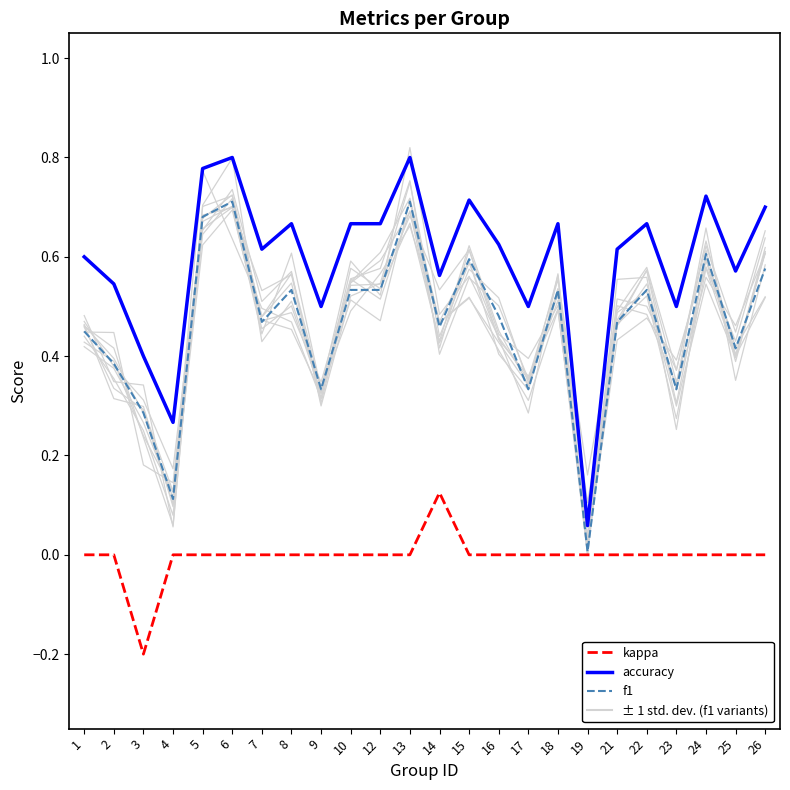

Where is f1 nearest to the value 0?

19